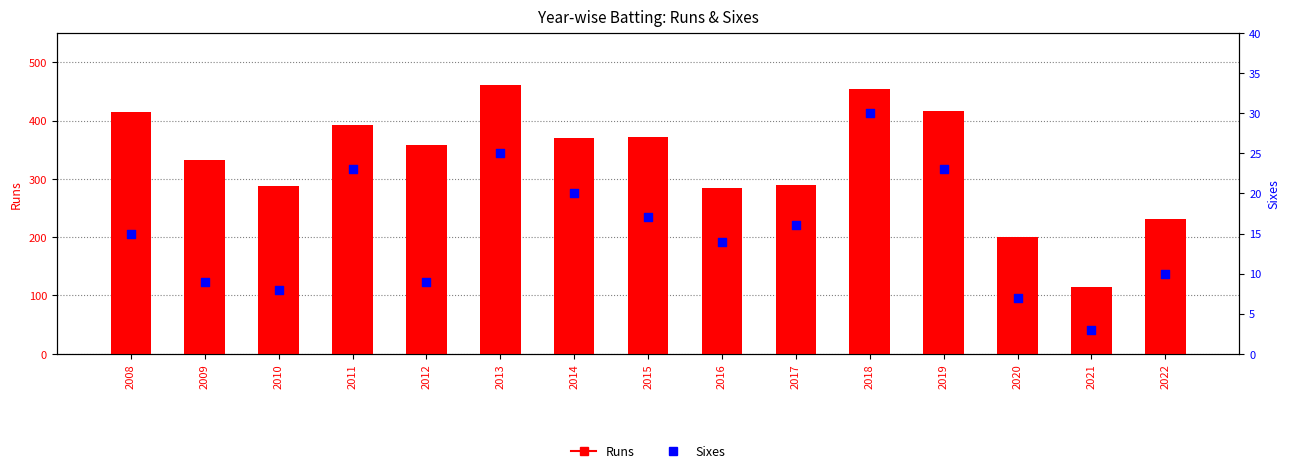

Which series has the largest total across all categories?

Runs